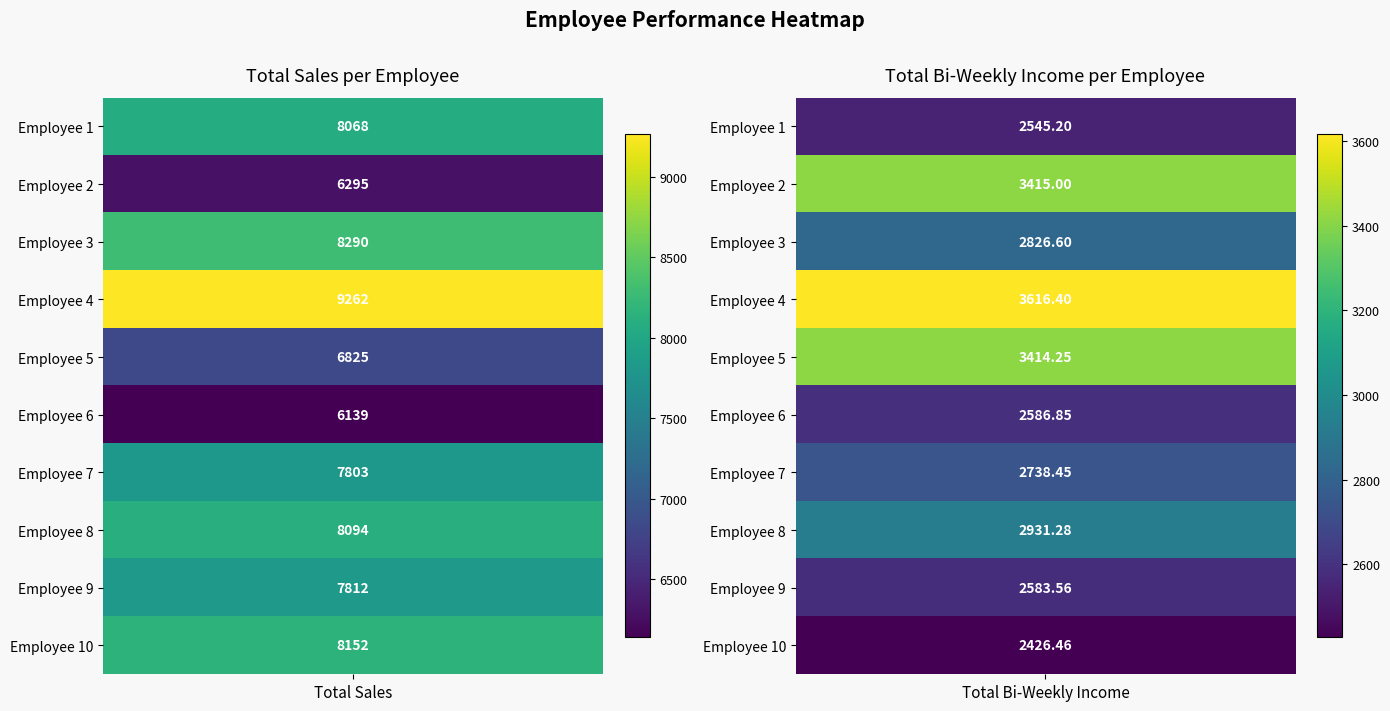

Rank the series by their maximum value, from highest to lowest.

1, 2